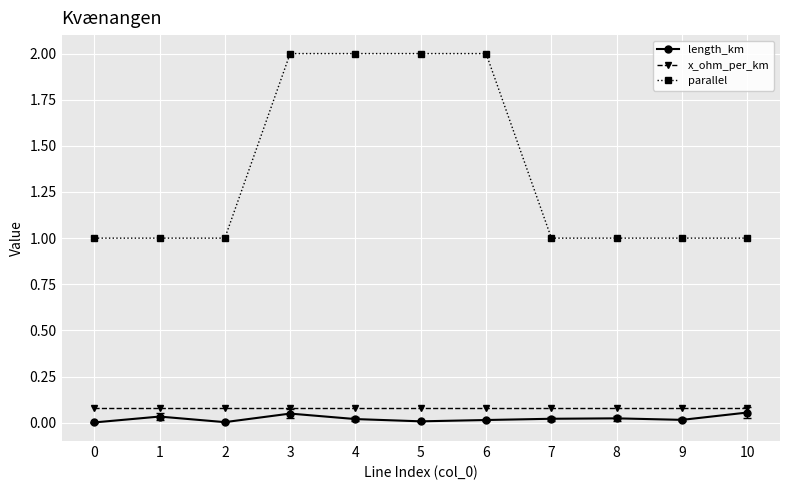

Which series has the largest total across all categories?

parallel